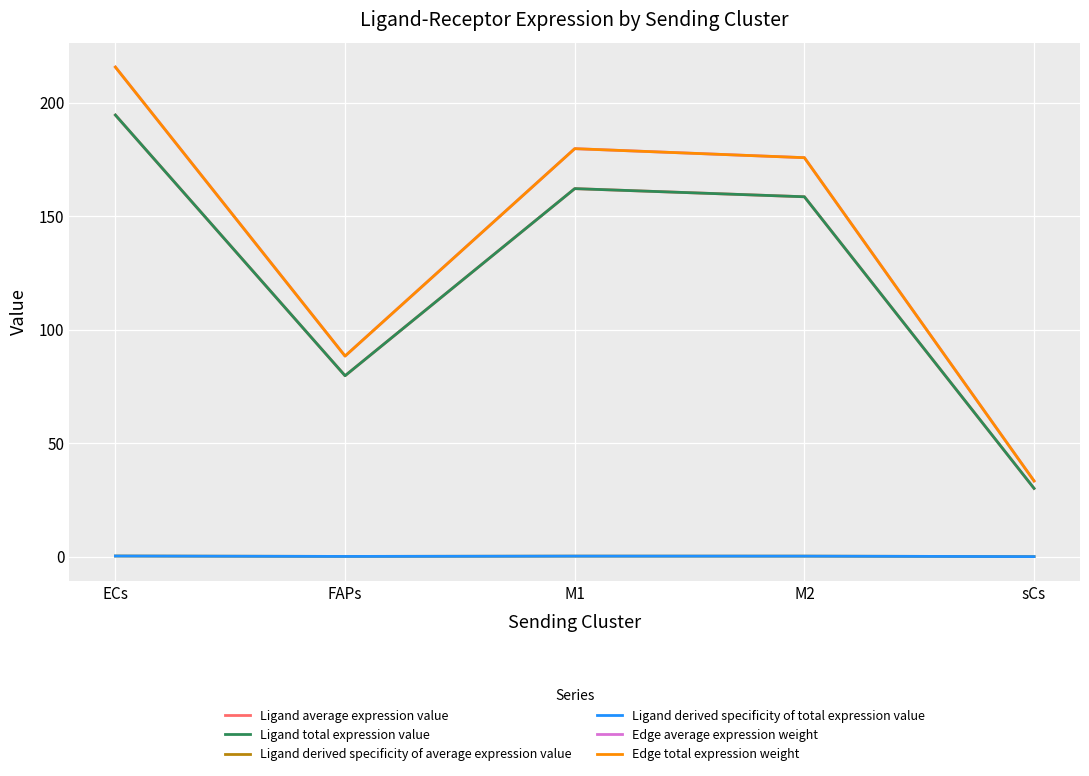

Does the chart have visible grid lines?

Yes